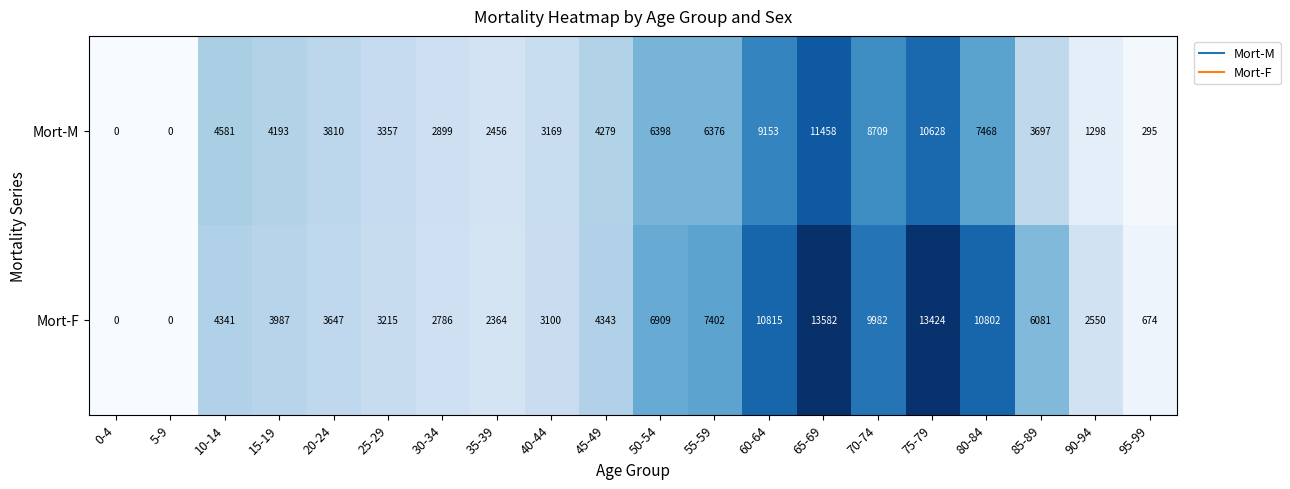

True or false: Mort-M has a value of 1837 at 30-34.

False